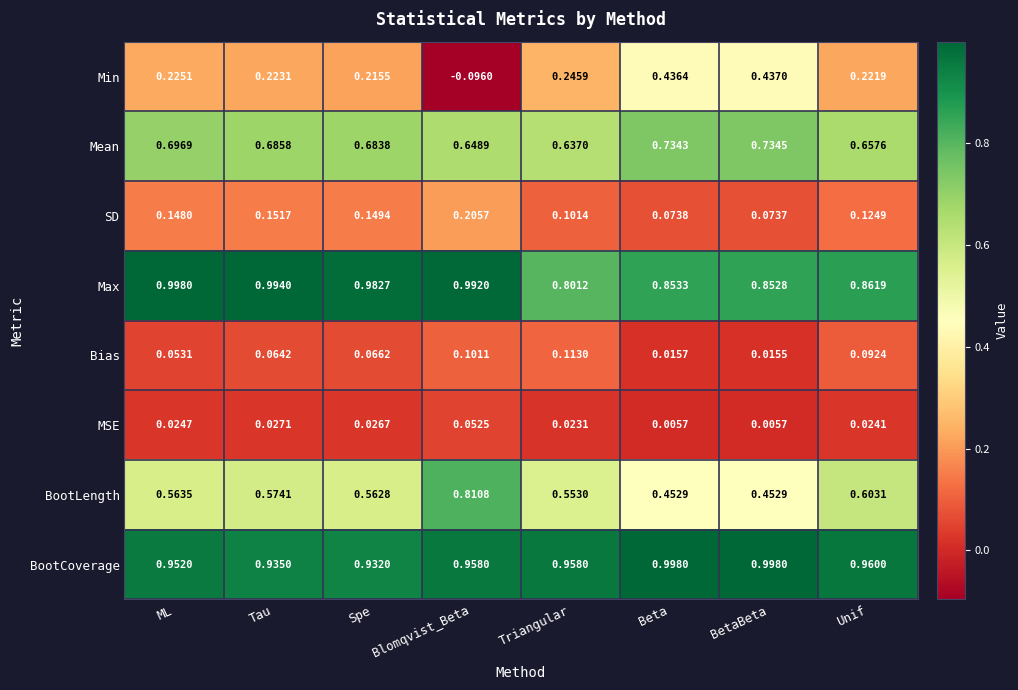

Which series changed the most between Blomqvist_Beta and Beta?

Min